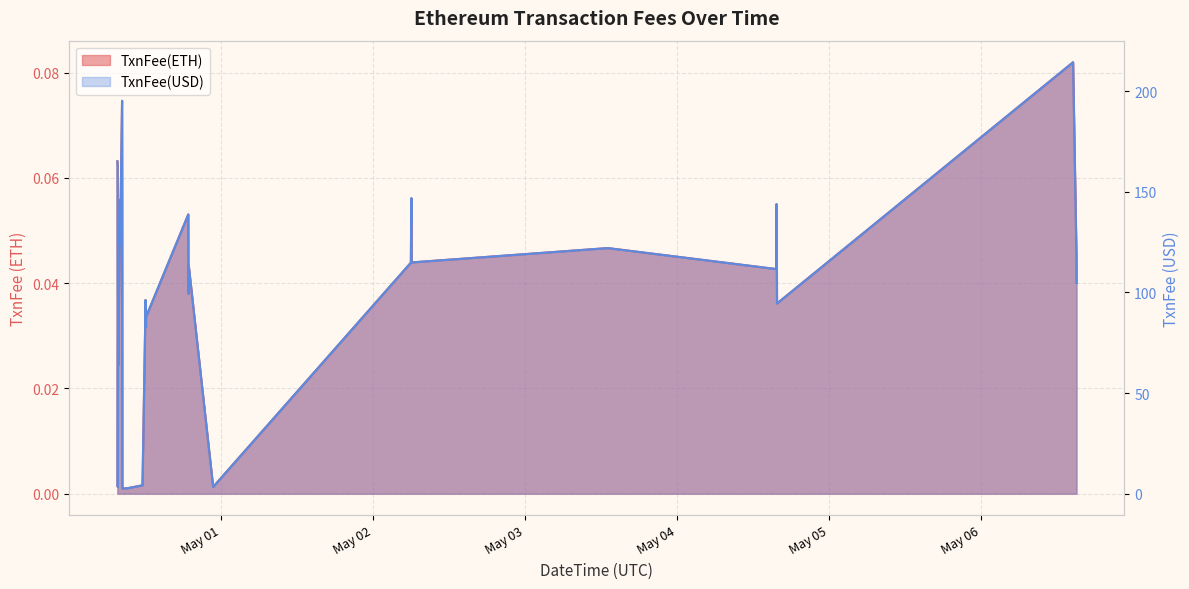

What is the label of the 20th point from the left?

2022-04-30 18:50:25